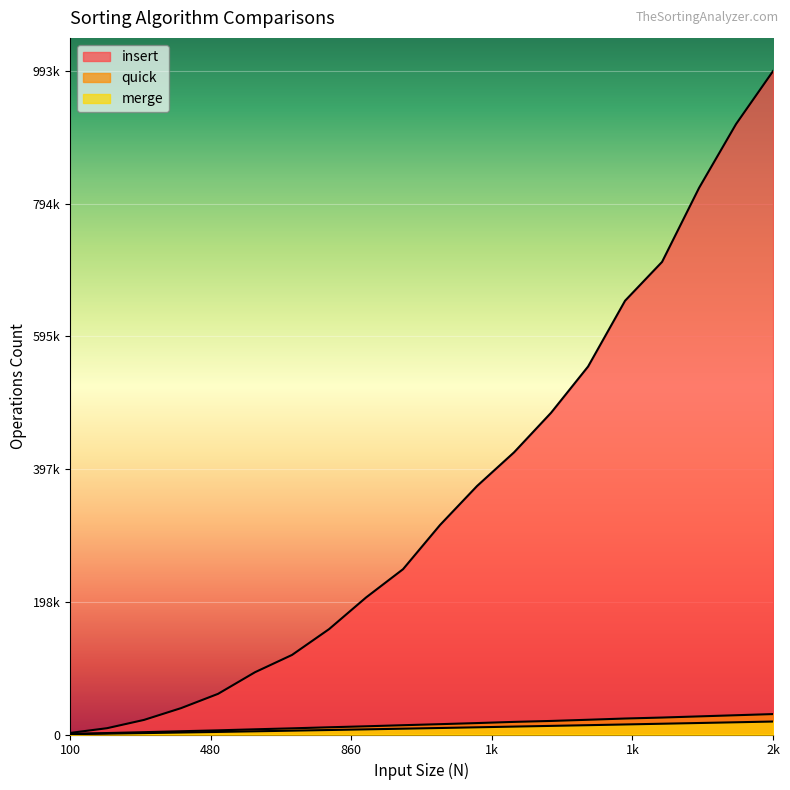

True or false: insert has more than 2 points higher than both neighbors.

False